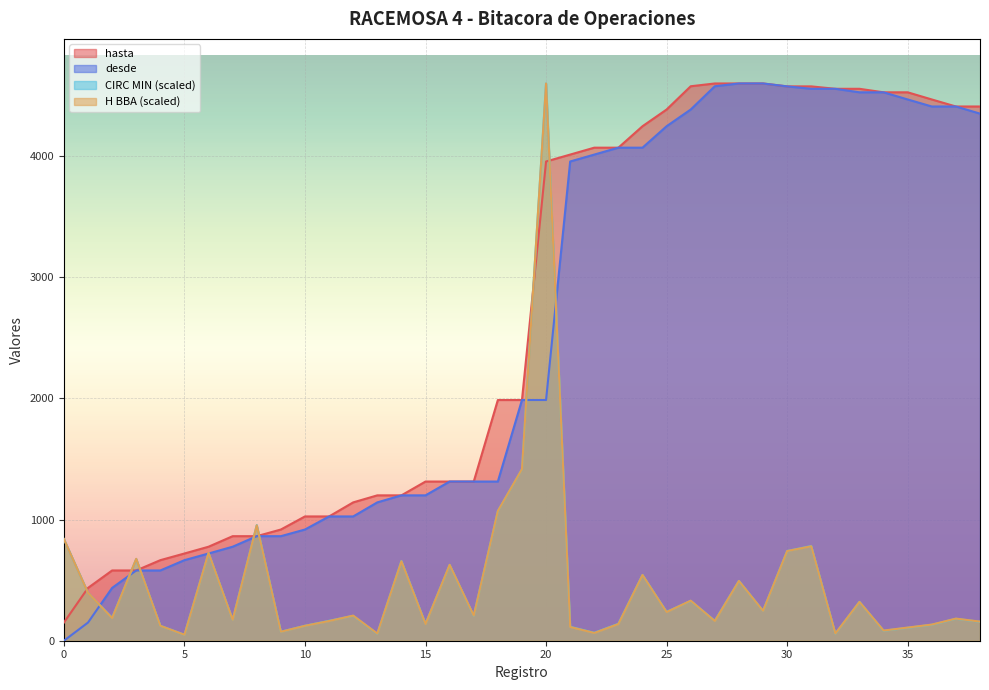

Reading right to left, extract all data points from this chart.

hasta: 38=4410.0	37=4410.0	36=4468.0	35=4527.0	34=4527.0	33=4556.0	32=4556.0	31=4576.0	30=4576.0	29=4600.0	28=4600.0	27=4600.0	26=4577.0	25=4385.0	24=4247.0	23=4070.0	22=4070.0	21=4013.0	20=3956.0	19=1987.0	18=1987.0	17=1314.0	16=1314.0	15=1314.0	14=1200.0	13=1200.0	12=1142.0	11=1026.0	10=1026.0	9=918.0	8=863.0	7=863.0	6=776.0	5=720.0	4=665.0	3=580.0	2=580.0	1=436.0	0=150.0
desde: 38=4351.0	37=4410.0	36=4410.0	35=4468.0	34=4527.0	33=4527.0	32=4556.0	31=4556.0	30=4576.0	29=4600.0	28=4600.0	27=4577.0	26=4385.0	25=4247.0	24=4070.0	23=4070.0	22=4013.0	21=3956.0	20=1987.0	19=1987.0	18=1314.0	17=1314.0	16=1314.0	15=1200.0	14=1200.0	13=1142.0	12=1026.0	11=1026.0	10=918.0	9=863.0	8=863.0	7=776.0	6=720.0	5=665.0	4=580.0	3=580.0	2=436.0	1=150.0	0=0.0
CIRC MIN: 38=156.4	37=181.0	36=131.7	35=107.0	34=82.3	33=320.9	32=57.6	31=781.8	30=740.6	29=246.9	28=493.7	27=164.6	26=329.2	25=238.6	24=543.1	23=139.9	22=65.8	21=115.2	20=4600.0	19=1415.4	18=1069.8	17=205.7	16=625.4	15=139.9	14=658.3	13=57.6	12=205.7	11=164.6	10=123.4	9=74.1	8=954.6	7=172.8	6=724.2	5=49.4	4=123.4	3=674.8	2=189.3	1=395.0	0=839.4
H BBA: 38=157.9	37=182.6	36=133.3	35=108.6	34=83.9	33=320.8	32=59.2	31=779.8	30=740.3	29=246.8	28=493.6	27=162.9	26=330.7	25=236.9	24=542.9	23=138.2	22=64.2	21=113.5	20=4600.0	19=1416.5	18=1071.0	17=207.3	16=626.8	15=138.2	14=656.4	13=59.2	12=207.3	11=162.9	10=123.4	9=74.0	8=952.6	7=172.7	6=725.5	5=49.4	4=123.4	3=676.2	2=187.6	1=394.8	0=839.1